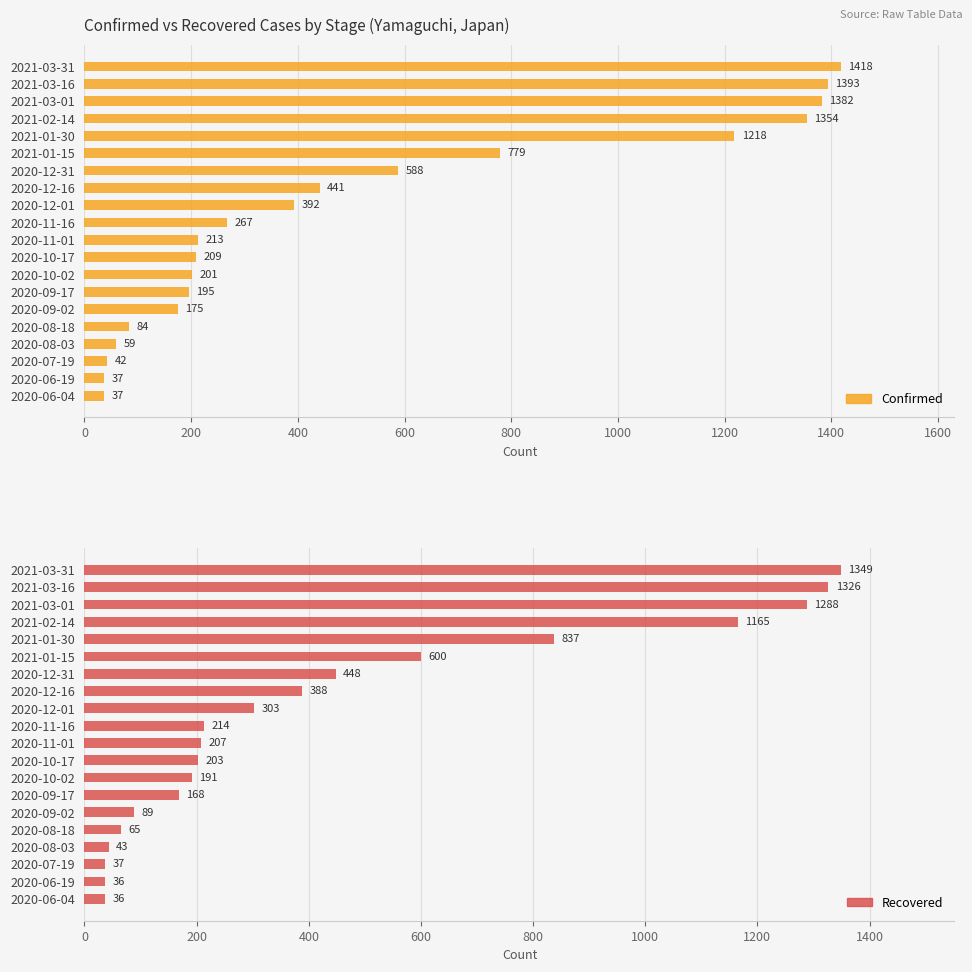

List the series in order of their peak value, highest first.

Confirmed, Recovered